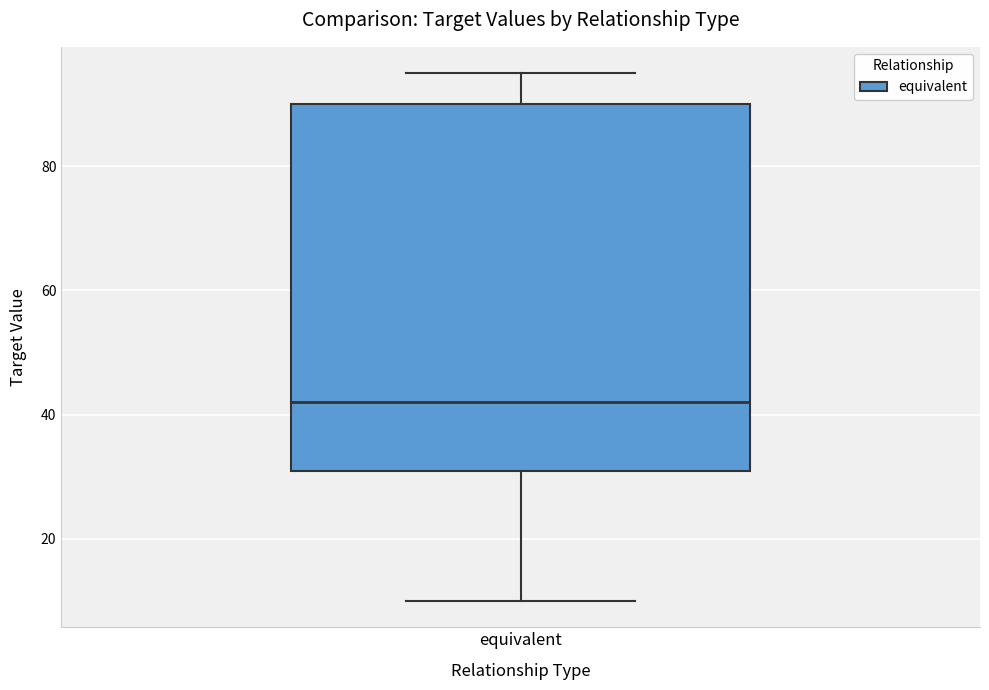

Where does the lower whisker of the box for equivalent end on the y-axis? The values are not printed on the chart, so give them approximately, as read against the axis.

10